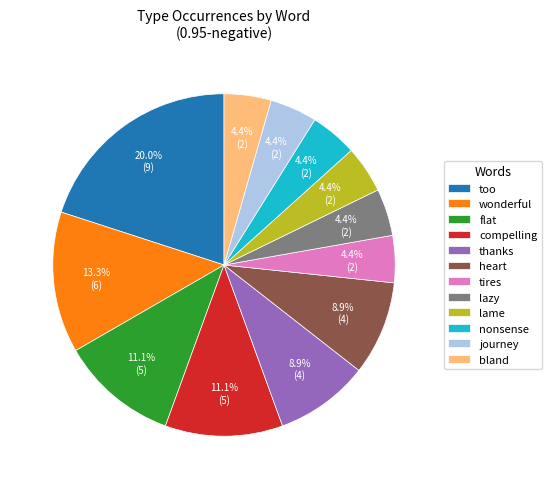

To the nearest percent, what portion does too represent?

20%